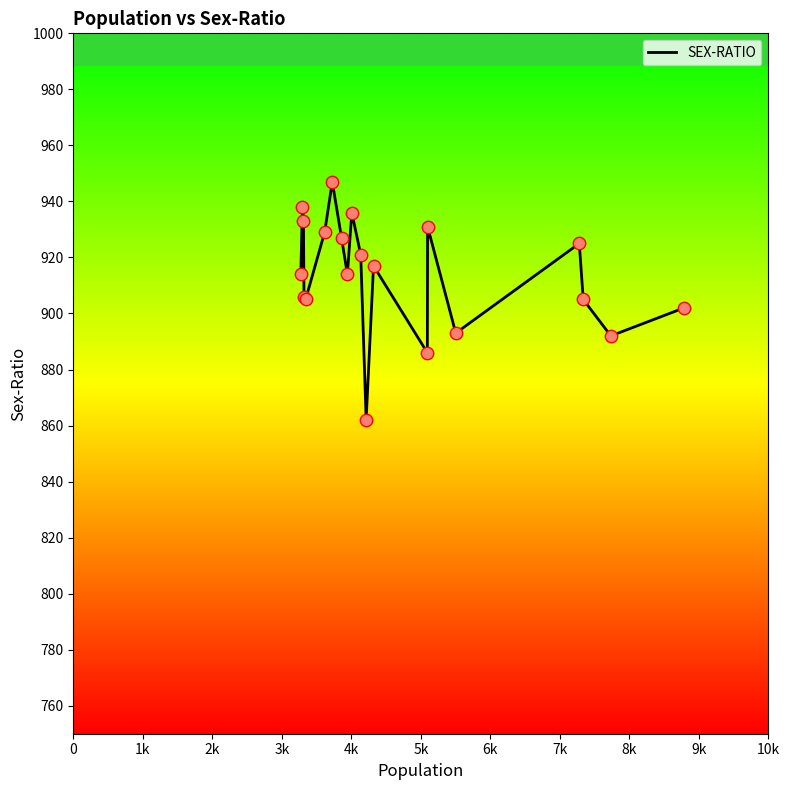

What is the maximum value shown in the chart?

947